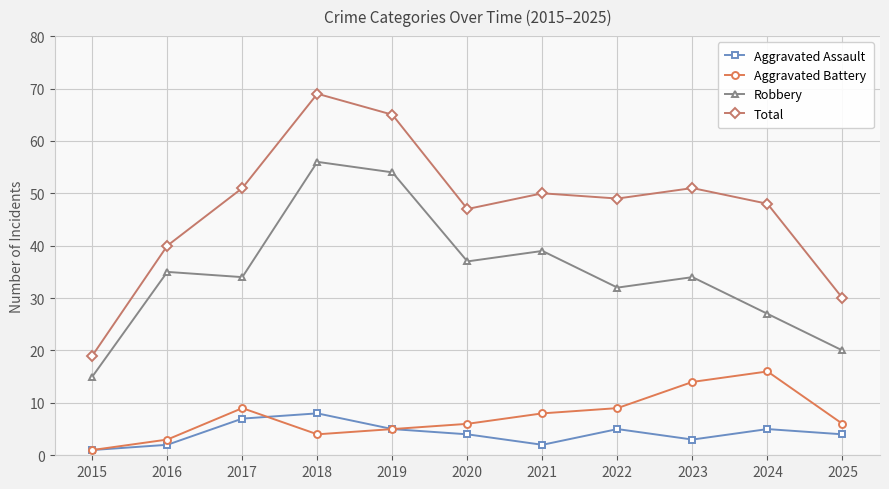

Where is the first local maximum for Aggravated Battery?

2017